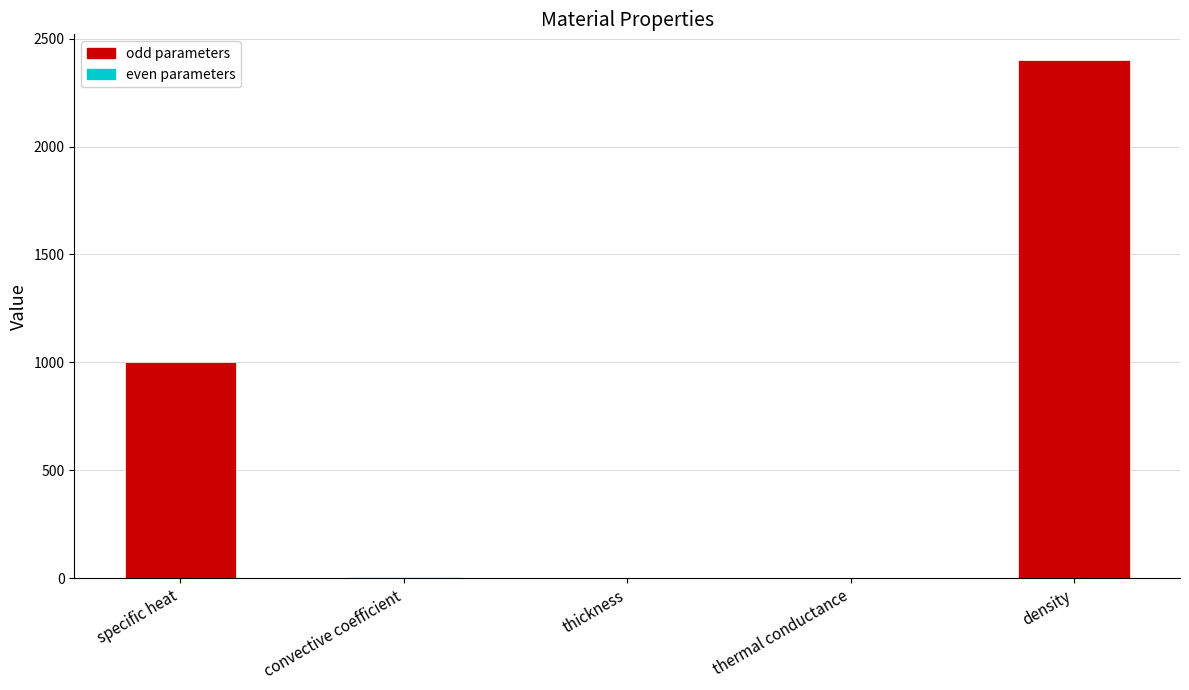

What is the sum of the values at thickness and thermal conductance?

1.2